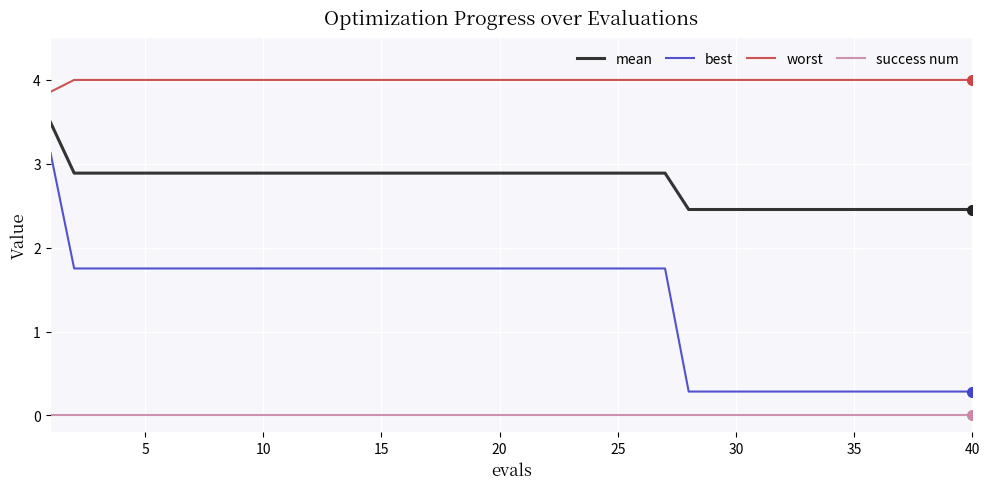

How many series are shown in this chart?

4